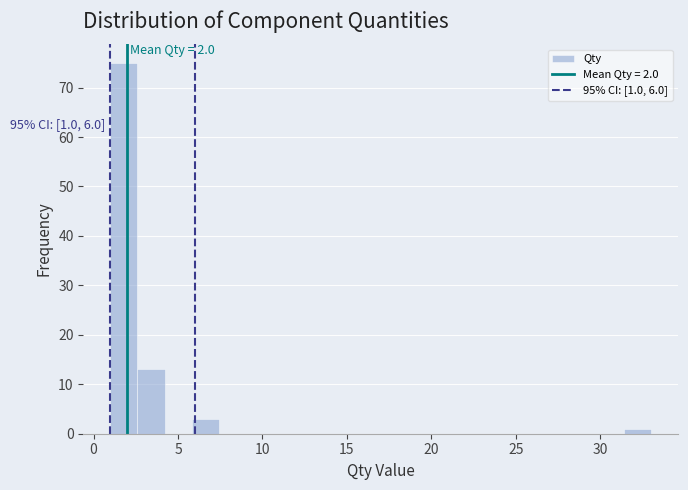

Around what value on the x-axis is the tallest bar? Give the approximate position of its centre, as read against the axis.

2.0